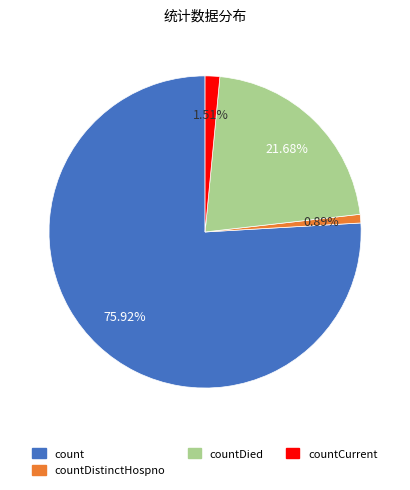

Does any single category account for the majority?

Yes